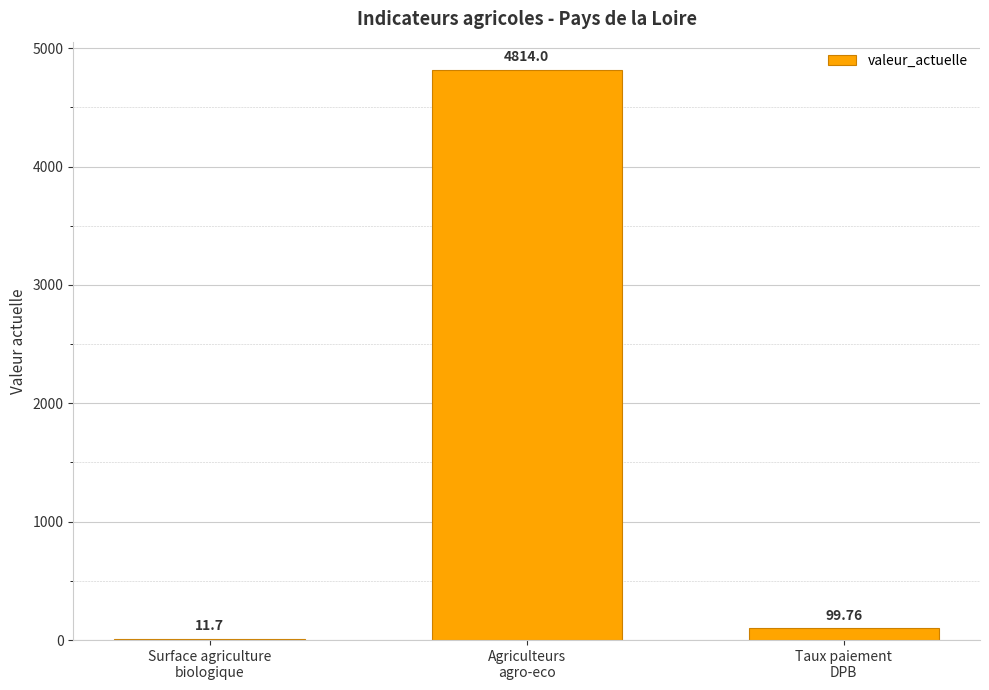

The chart shows a value of 99.8 at Taux paiement
DPB. True or false?

True